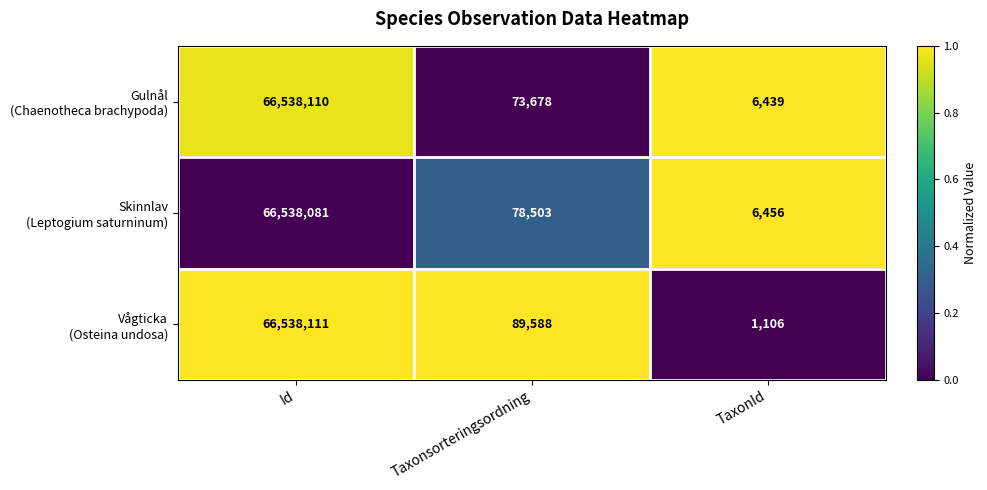

What is the difference between the highest and lowest values at Taxonsorteringsordning?

15910